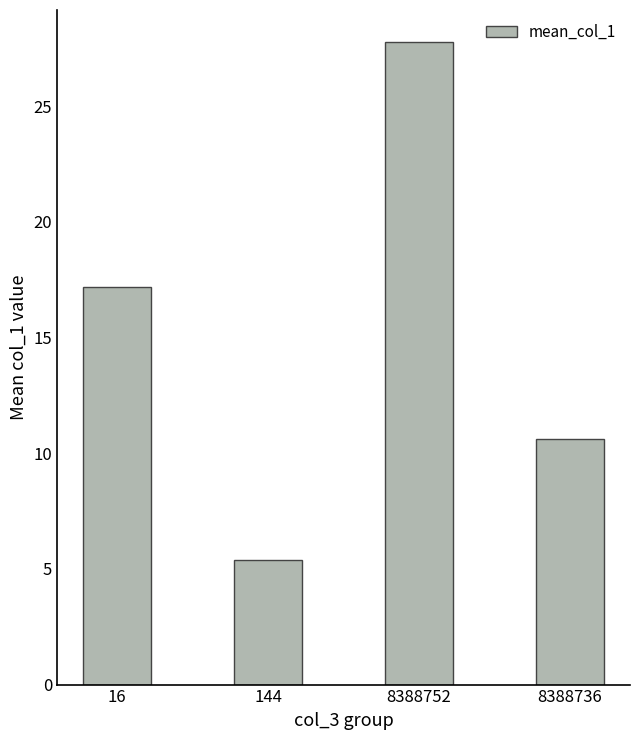

What is the approximate value at 16?

17.2